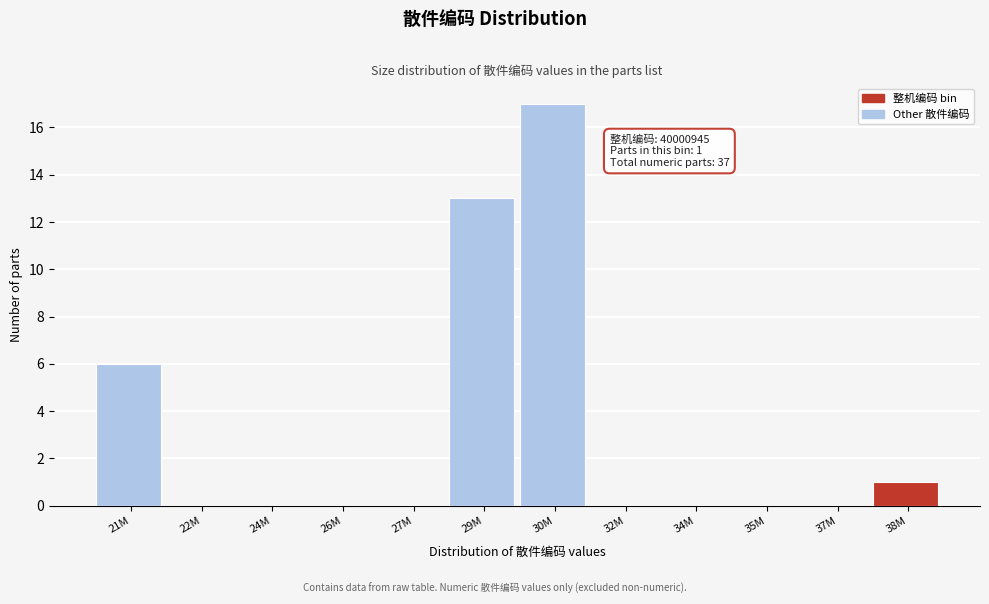

Reading right to left, extract all data points from this chart.

38M=1	37M=0	35M=0	34M=0	32M=0	30M=17	29M=13	27M=0	26M=0	24M=0	22M=0	21M=6